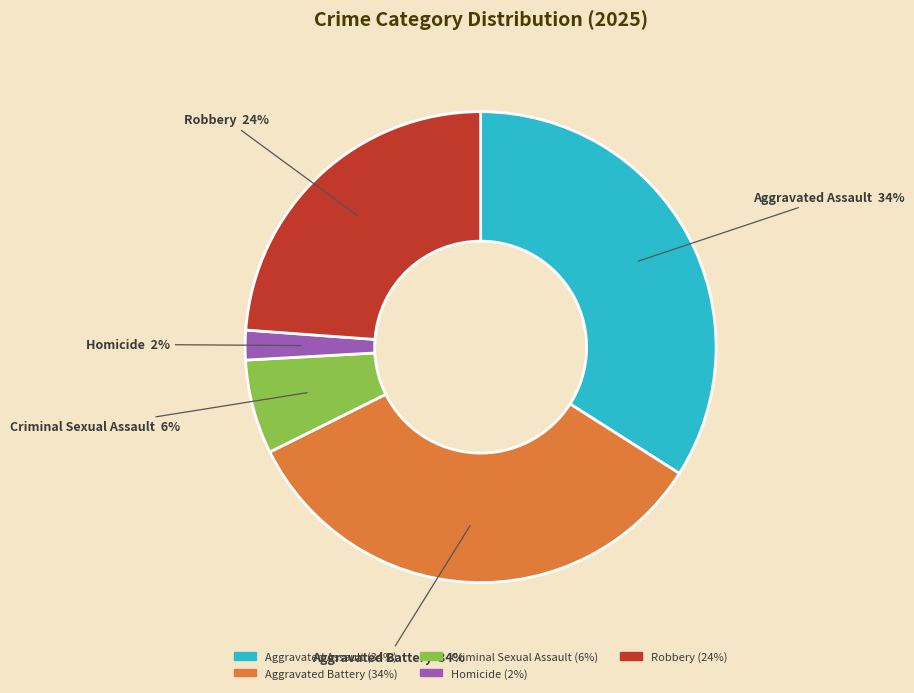

What is the ratio of the value at Aggravated Assault to the value at Robbery?

1.4